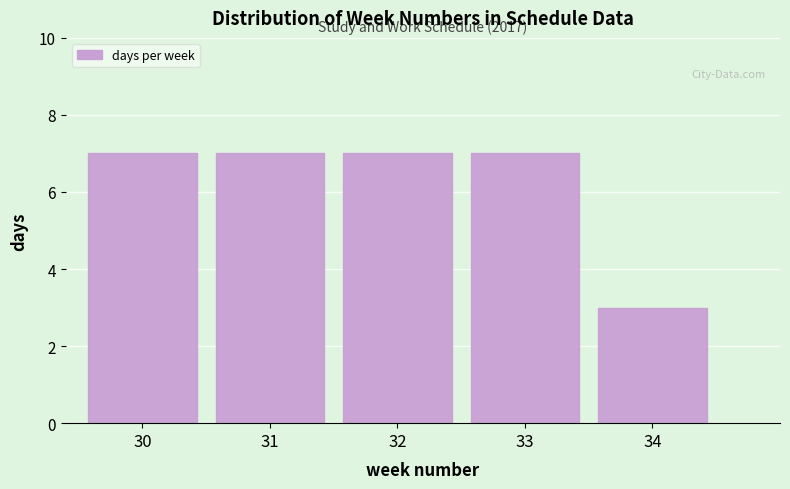

Reading left to right, transcribe all the data shown in this chart.

30=7	31=7	32=7	33=7	34=3